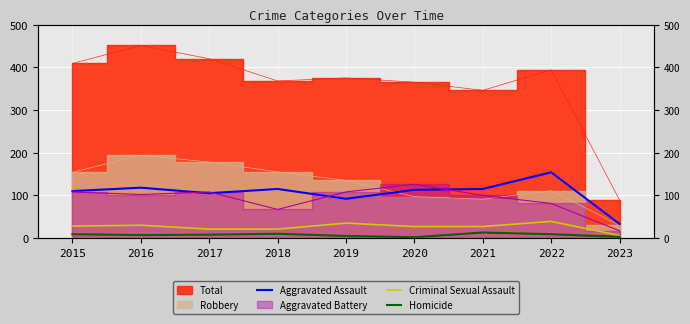

True or false: Aggravated Assault and Homicide intersect in this chart.

False